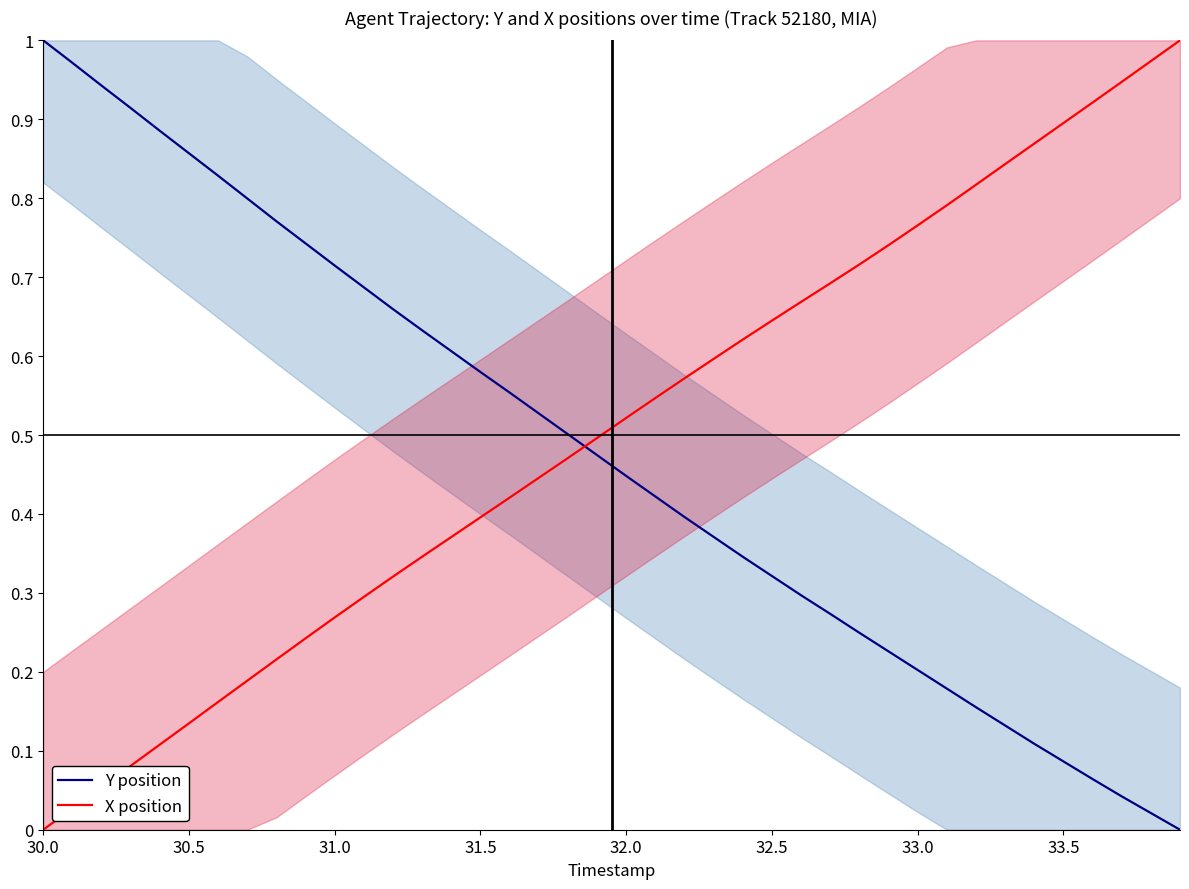

Is the value of X position at 32.5 greater than the value of Y position at 32.0?

Yes